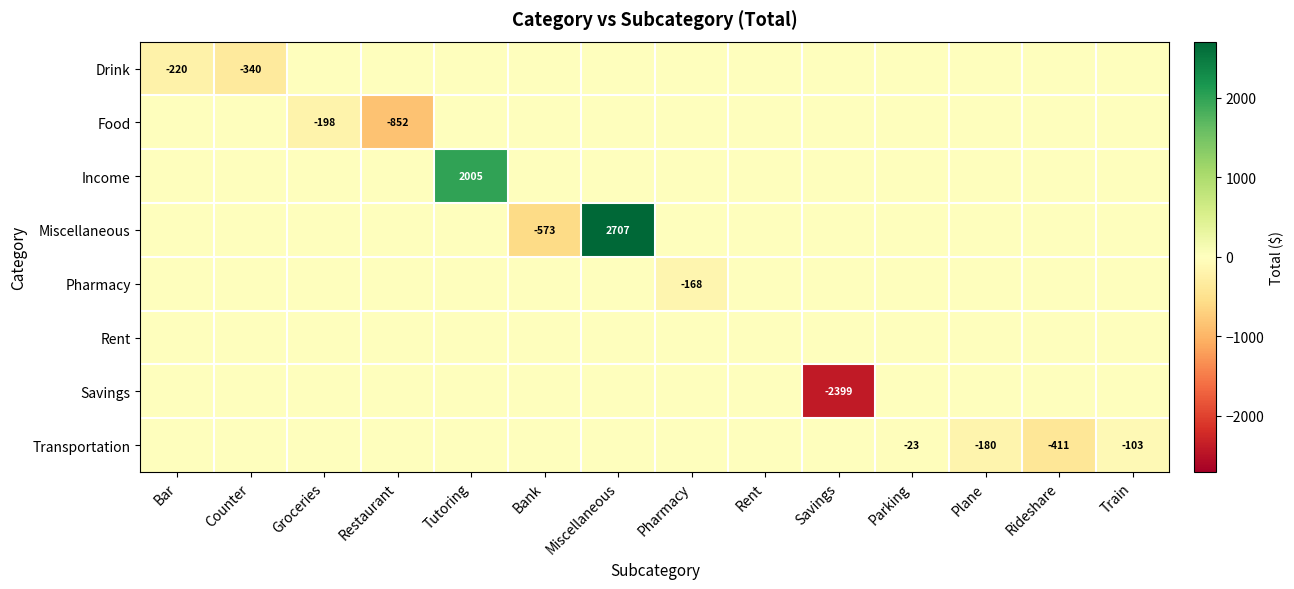

At which category is the sum across all series the highest?

Miscellaneous